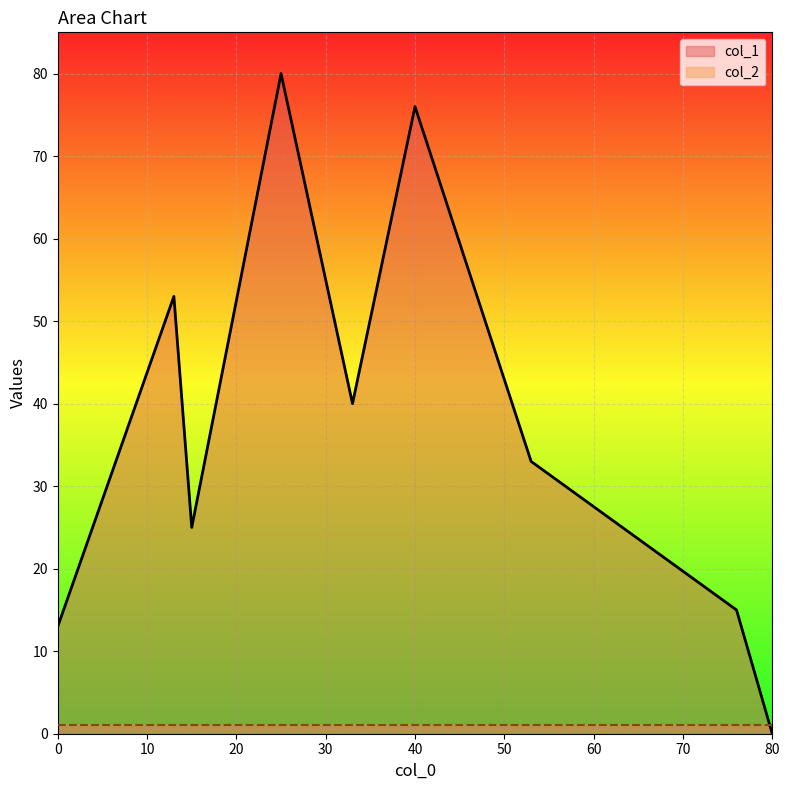

Count the number of categories in the chart.

9